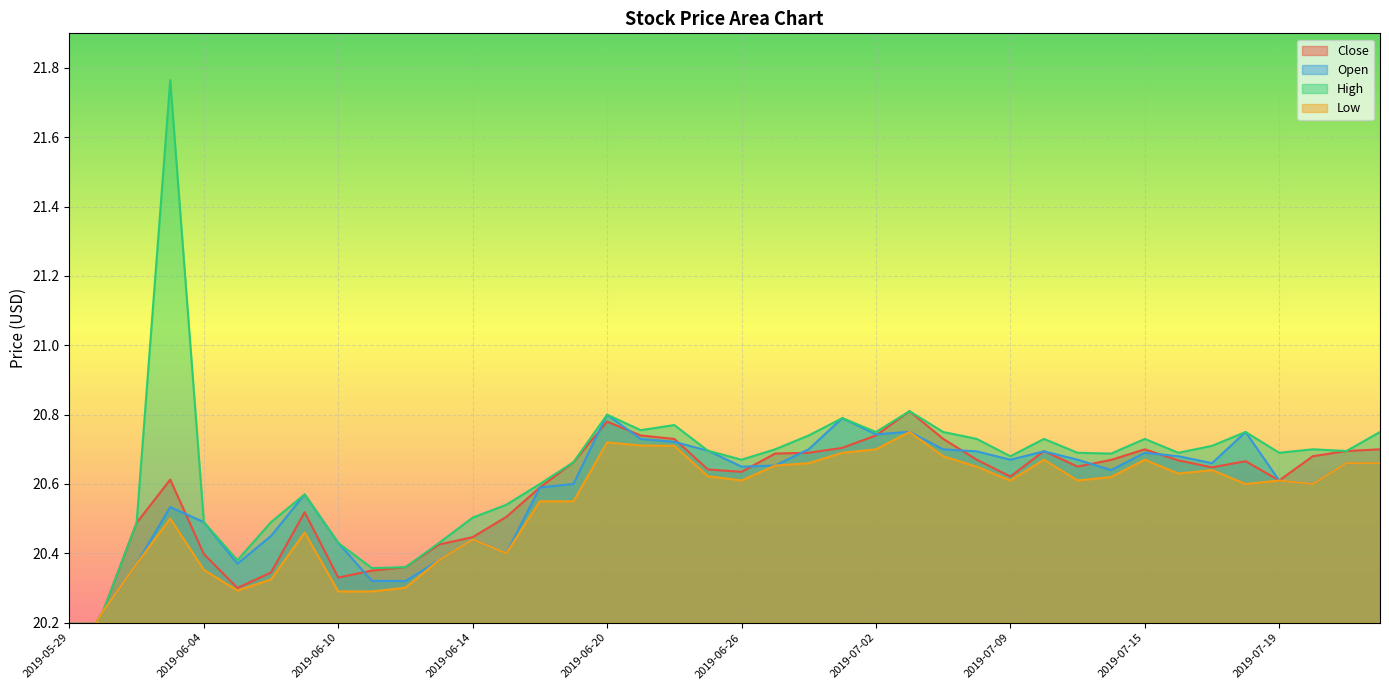

What is the label of the 18th point from the left?

2019-06-21